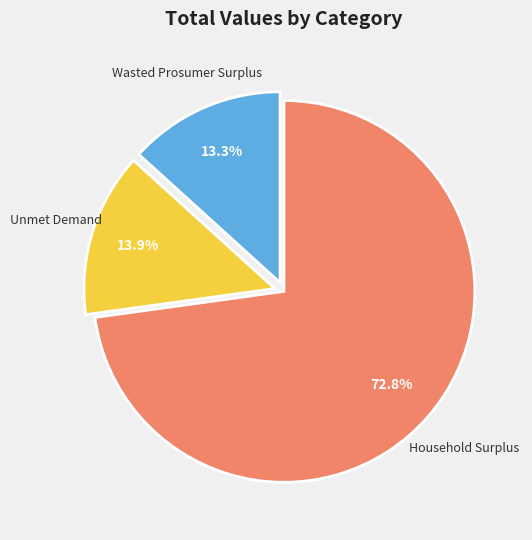

Does any single category account for the majority?

Yes